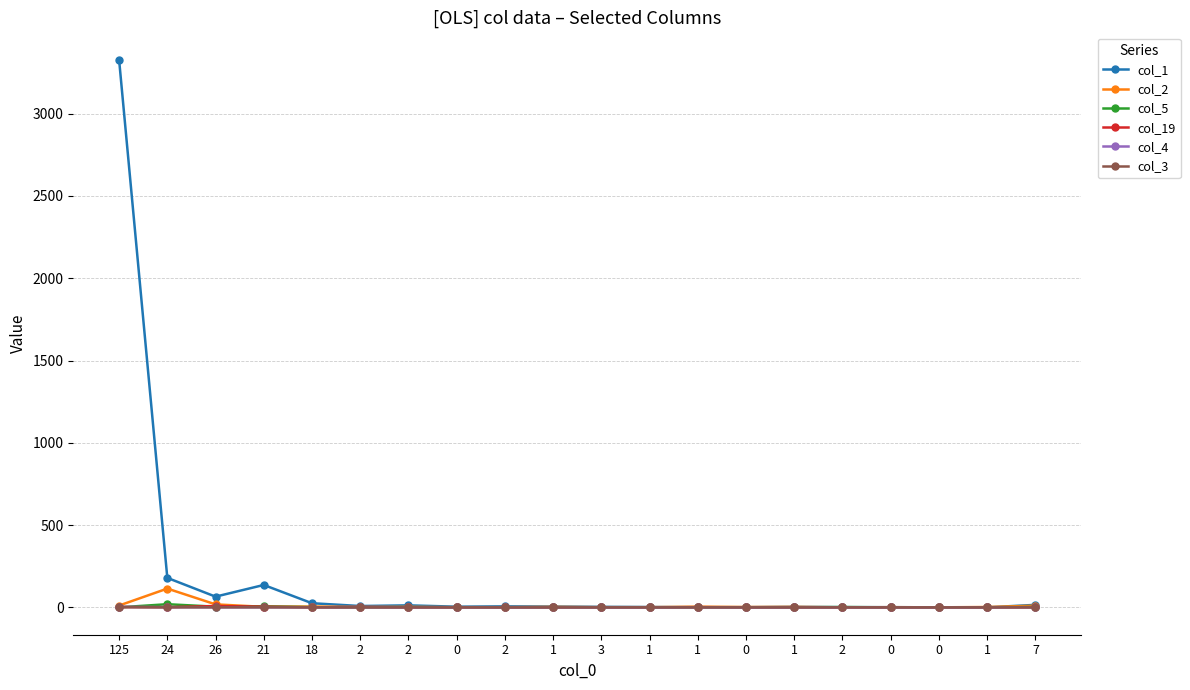

Count the col_3 values in the range 0 to 1.

20